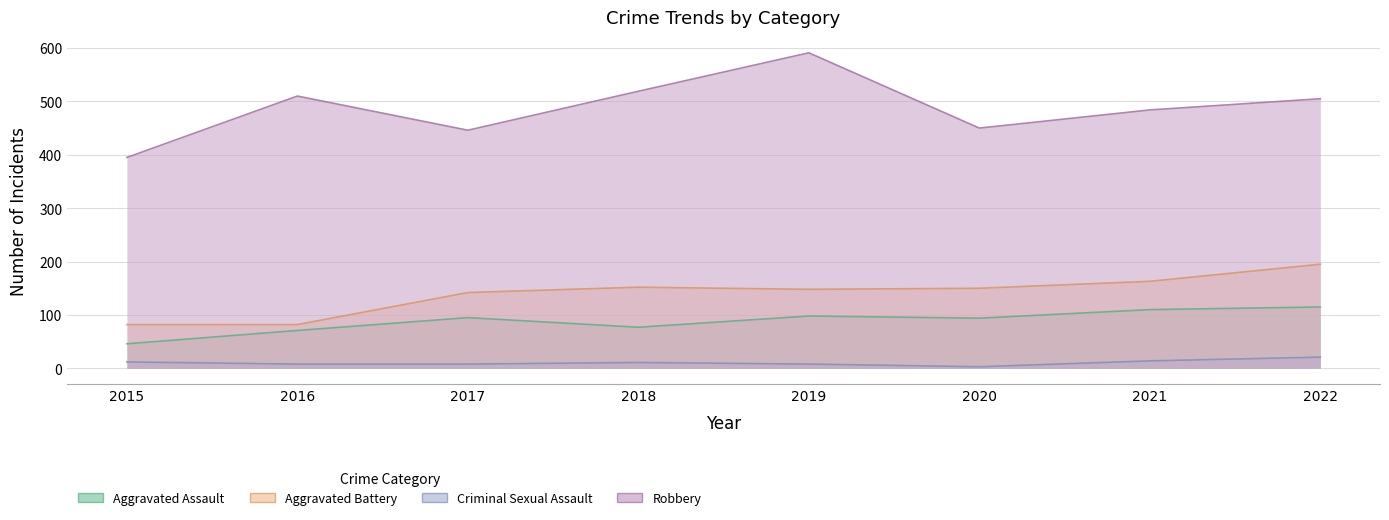

What is the greatest value displayed?

591